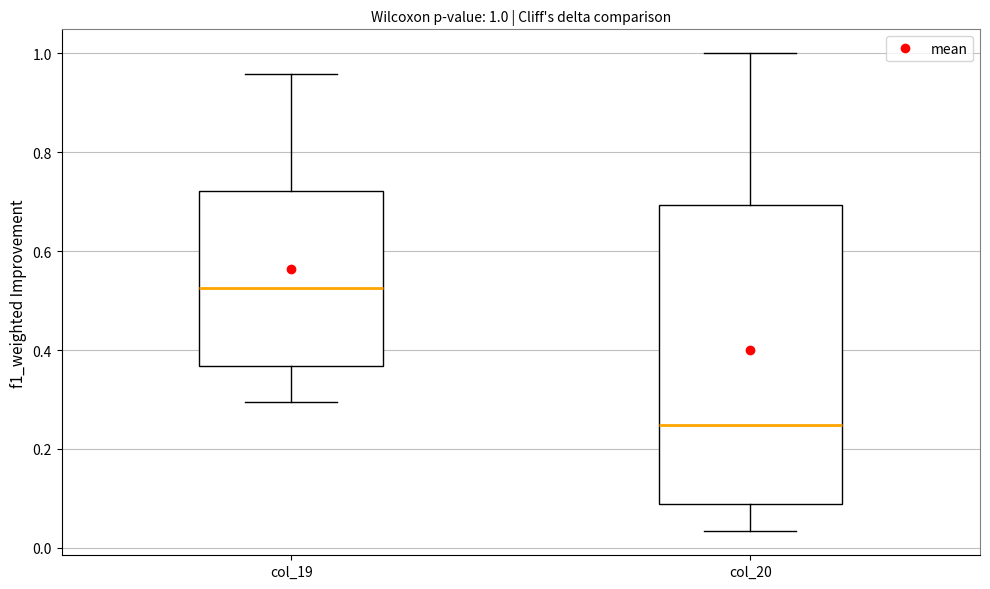

Comparing the boxes themselves (not the whiskers), which one is the tallest?

col_20